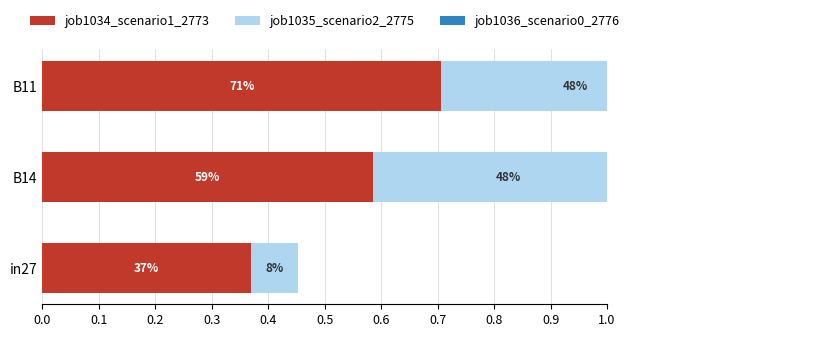

The job1036_scenario0_2776 series shows -0.2 at in27. True or false?

False